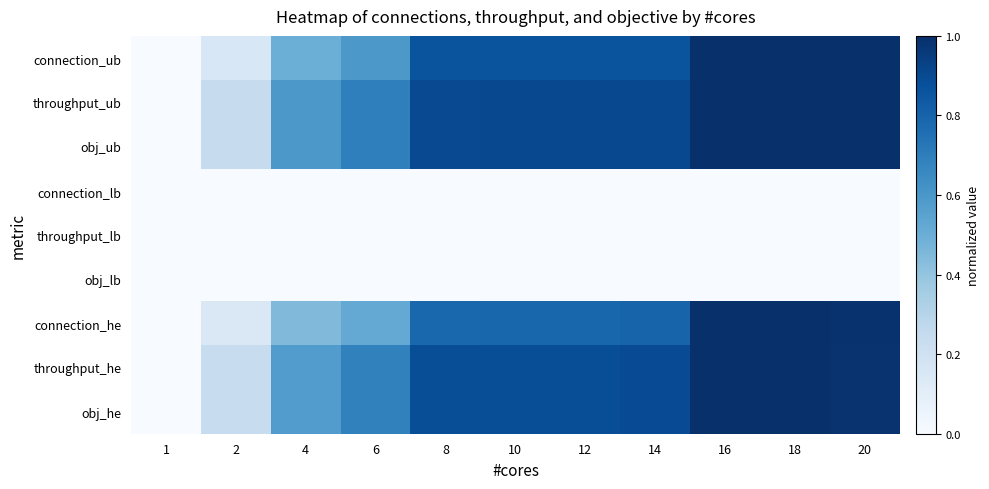

At which category is the sum across all series the highest?

16